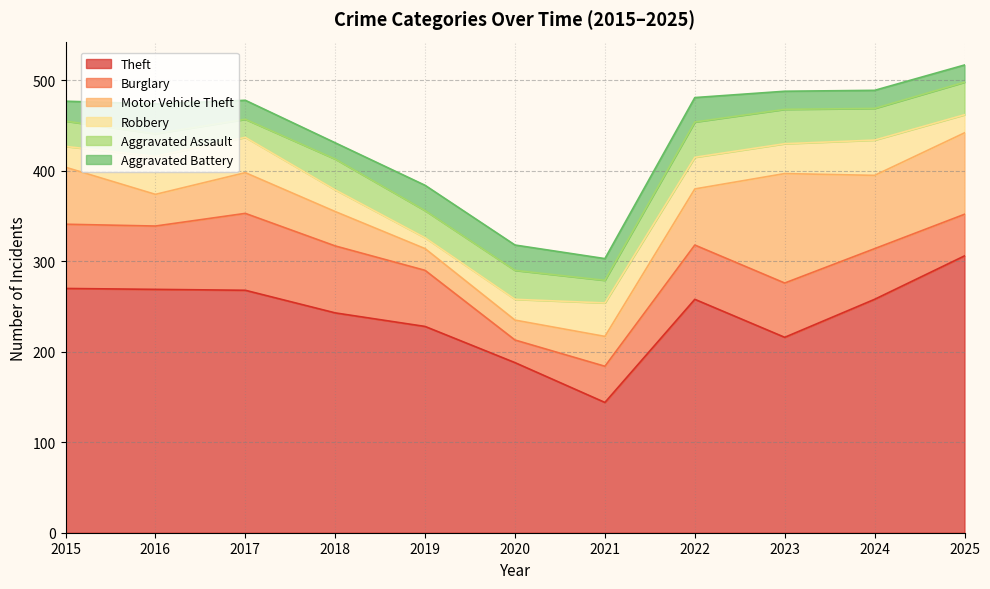

Reading left to right, list all the values displayed in this chart.

Theft: 2015=270	2016=269	2017=268	2018=243	2019=228	2020=188	2021=144	2022=258	2023=216	2024=258	2025=306
Burglary: 2015=71	2016=70	2017=85	2018=74	2019=62	2020=25	2021=40	2022=60	2023=60	2024=56	2025=46
Motor Vehicle Theft: 2015=63	2016=35	2017=45	2018=38	2019=24	2020=22	2021=33	2022=62	2023=121	2024=81	2025=90
Robbery: 2015=23	2016=42	2017=39	2018=24	2019=12	2020=23	2021=37	2022=35	2023=33	2024=39	2025=20
Aggravated Assault: 2015=28	2016=25	2017=20	2018=34	2019=30	2020=32	2021=25	2022=39	2023=38	2024=35	2025=36
Aggravated Battery: 2015=22	2016=33	2017=21	2018=18	2019=28	2020=28	2021=24	2022=27	2023=20	2024=20	2025=19